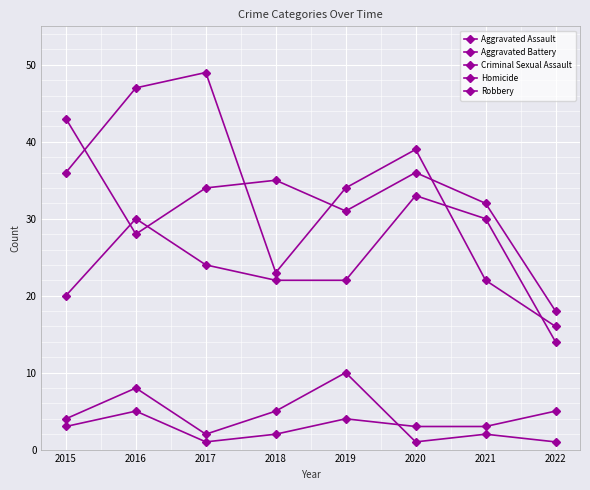

What is the value of the Aggravated Battery point at the 1st from the left?

43